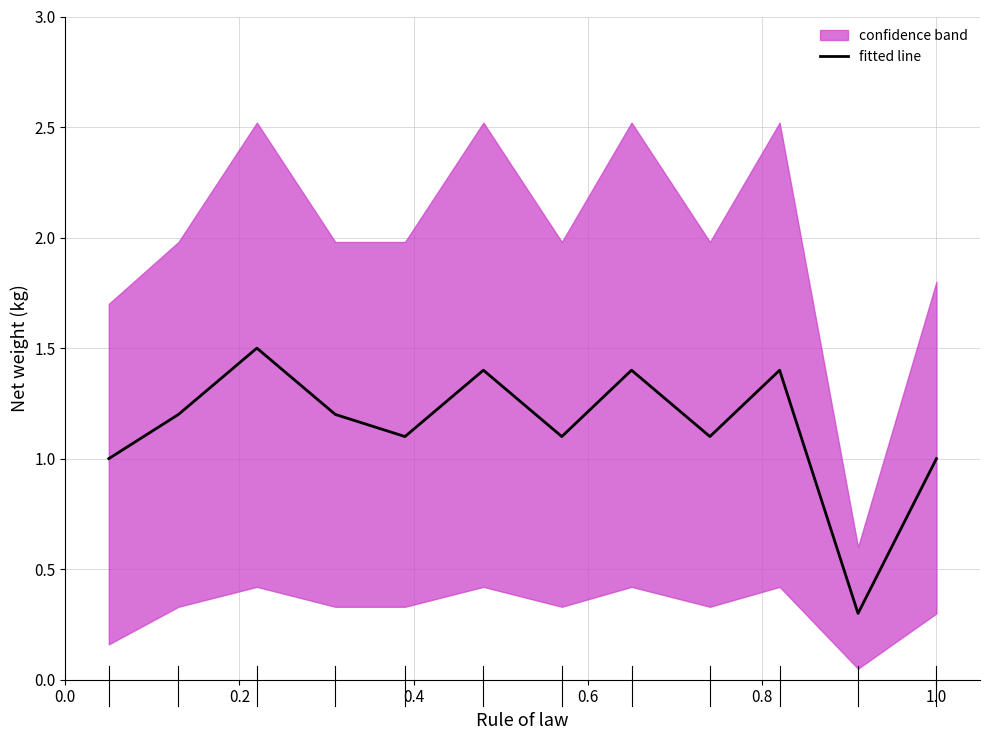

What is the maximum value shown in the chart?

1.5